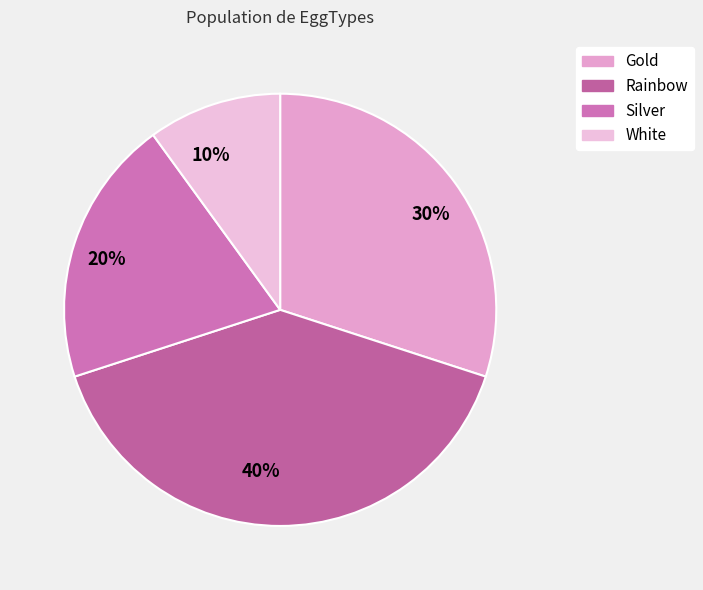

To the nearest percent, what is the difference between the 30% and 20% slice percentages?

10%